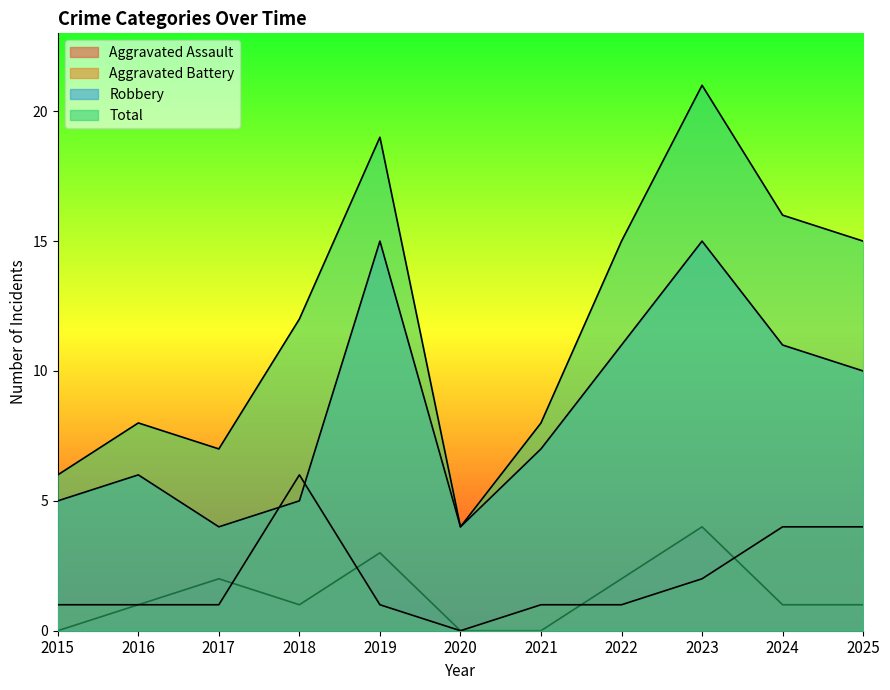

What is the highest value of the Robbery series?

15